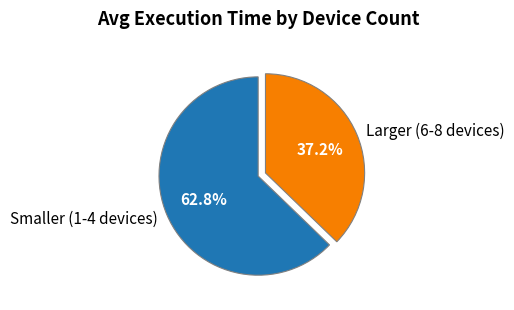

Which slice is the largest?

Smaller (1-4 devices)